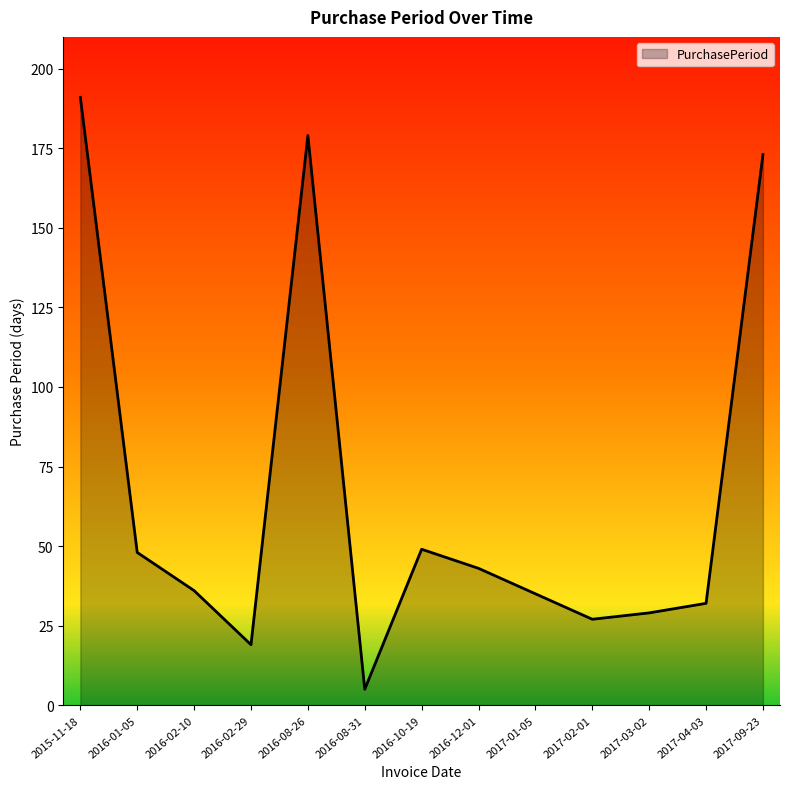

Reading left to right, list all the values displayed in this chart.

2015-11-18=191	2016-01-05=48	2016-02-10=36	2016-02-29=19	2016-08-26=179	2016-08-31=5	2016-10-19=49	2016-12-01=43	2017-01-05=35	2017-02-01=27	2017-03-02=29	2017-04-03=32	2017-09-23=173